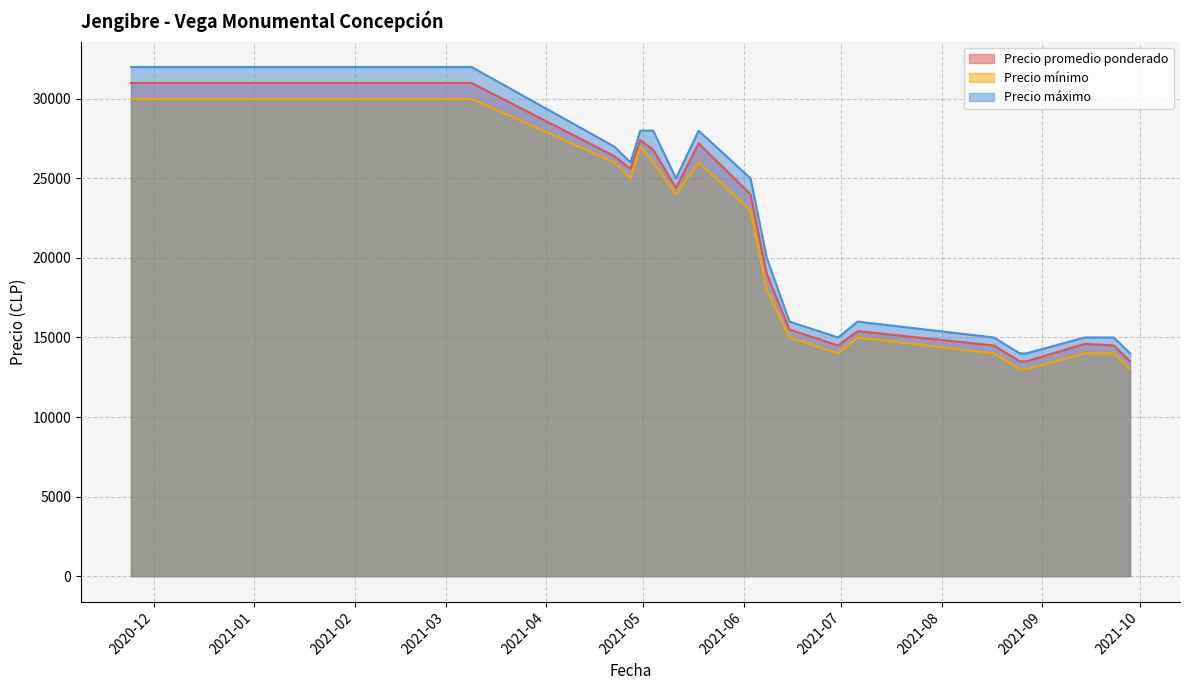

How many distinct data groups are displayed?

3